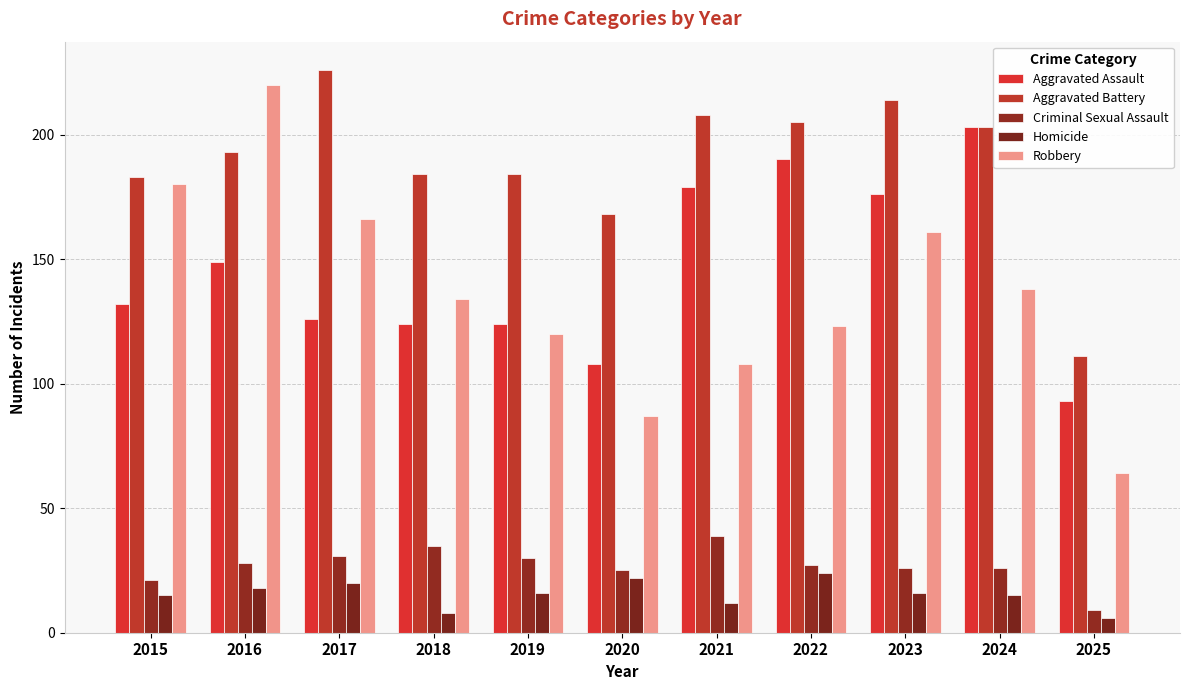

How many groups of bars are there?

11